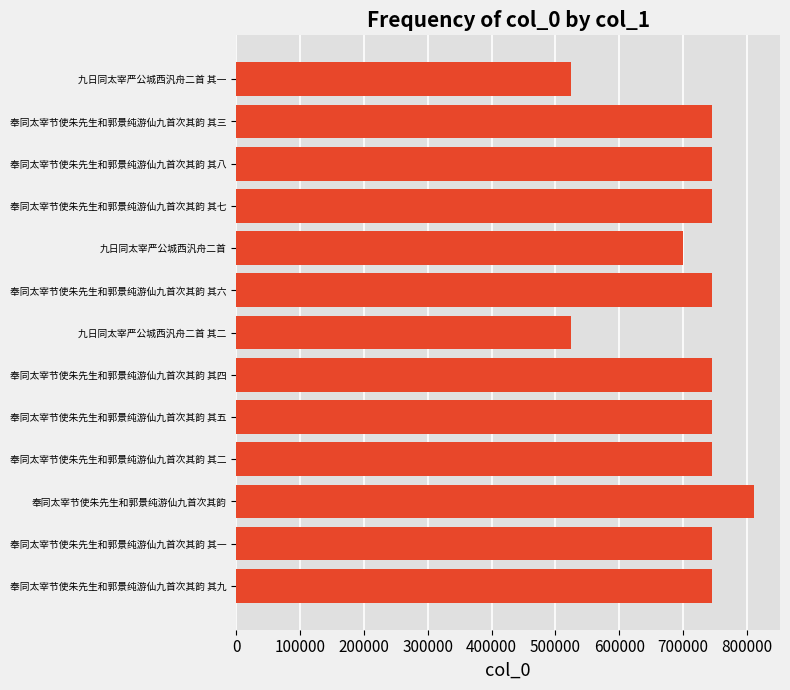

How many bars are there in total?

13